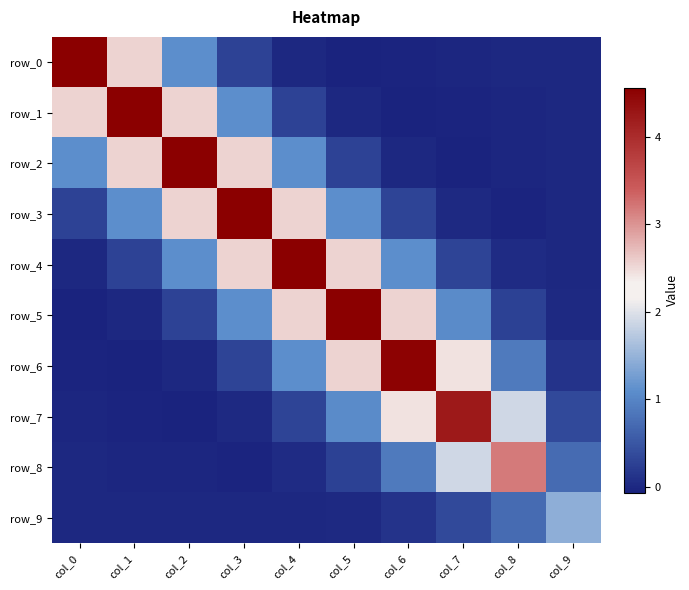

Reading right to left, list all the values displayed in this chart.

row_0: col_9=-0.0	col_8=-0.0	col_7=-0.0	col_6=-0.0	col_5=-0.1	col_4=-0.0	col_3=0.3	col_2=1.1	col_1=2.5	col_0=4.6
row_1: col_9=-0.0	col_8=-0.0	col_7=-0.0	col_6=-0.1	col_5=-0.0	col_4=0.3	col_3=1.1	col_2=2.5	col_1=4.6	col_0=2.5
row_2: col_9=-0.0	col_8=-0.0	col_7=-0.1	col_6=-0.0	col_5=0.3	col_4=1.1	col_3=2.5	col_2=4.6	col_1=2.5	col_0=1.1
row_3: col_9=-0.0	col_8=-0.0	col_7=0.0	col_6=0.3	col_5=1.1	col_4=2.5	col_3=4.6	col_2=2.5	col_1=1.1	col_0=0.3
row_4: col_9=-0.0	col_8=0.0	col_7=0.3	col_6=1.1	col_5=2.5	col_4=4.6	col_3=2.5	col_2=1.1	col_1=0.3	col_0=-0.0
row_5: col_9=0.0	col_8=0.3	col_7=1.1	col_6=2.5	col_5=4.6	col_4=2.5	col_3=1.1	col_2=0.3	col_1=-0.0	col_0=-0.1
row_6: col_9=0.1	col_8=0.9	col_7=2.4	col_6=4.5	col_5=2.5	col_4=1.1	col_3=0.3	col_2=-0.0	col_1=-0.1	col_0=-0.0
row_7: col_9=0.4	col_8=1.9	col_7=4.2	col_6=2.4	col_5=1.1	col_4=0.3	col_3=0.0	col_2=-0.1	col_1=-0.0	col_0=-0.0
row_8: col_9=0.7	col_8=3.2	col_7=1.9	col_6=0.9	col_5=0.3	col_4=0.0	col_3=-0.0	col_2=-0.0	col_1=-0.0	col_0=-0.0
row_9: col_9=1.4	col_8=0.7	col_7=0.4	col_6=0.1	col_5=0.0	col_4=-0.0	col_3=-0.0	col_2=-0.0	col_1=-0.0	col_0=-0.0